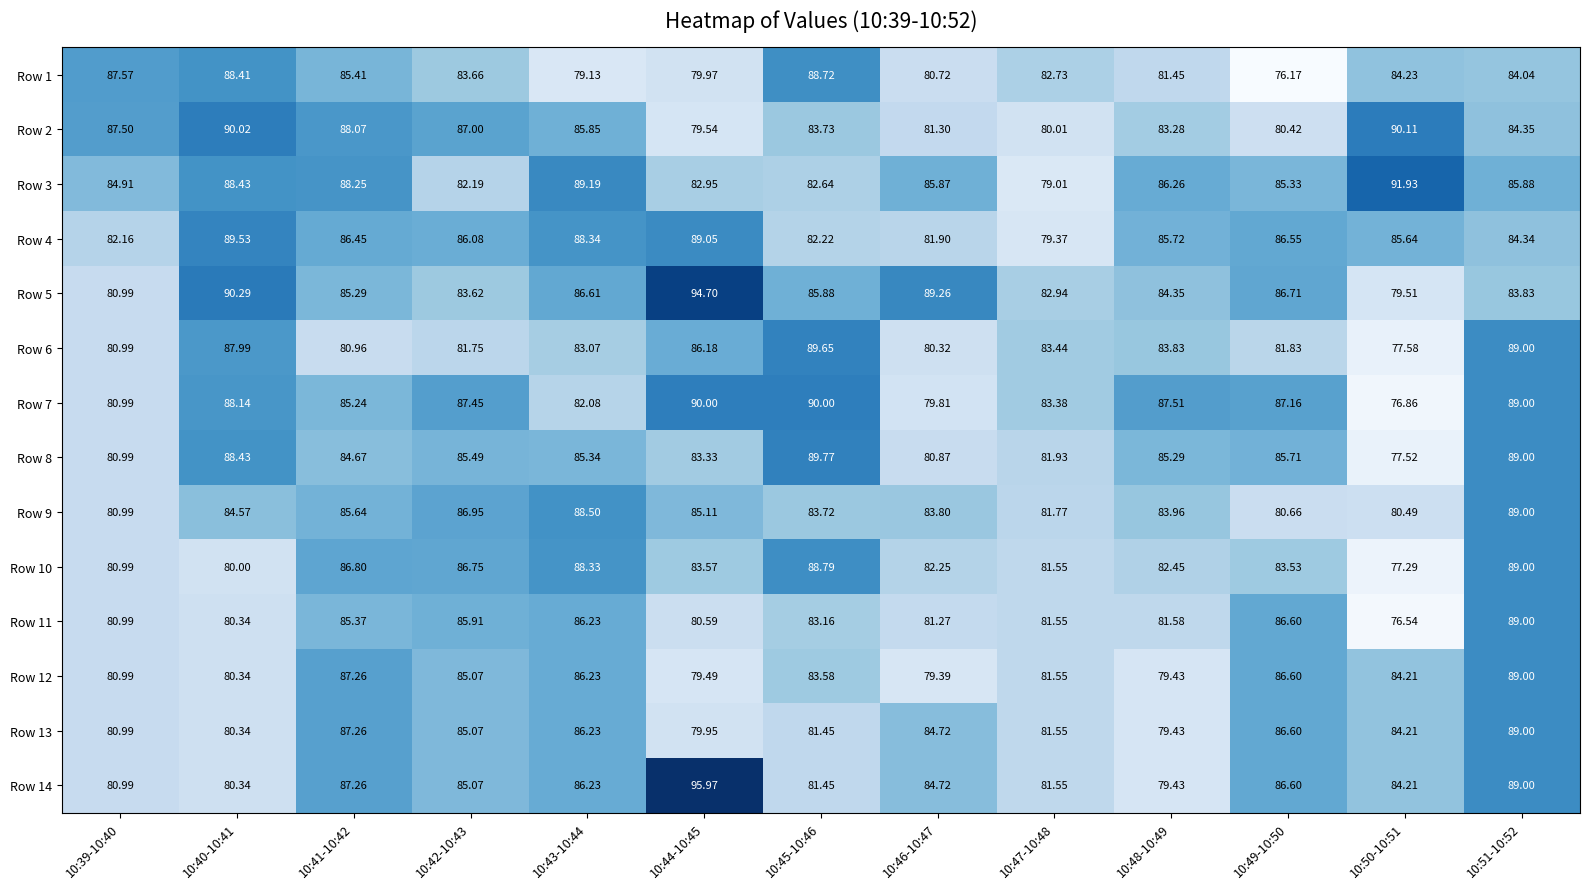

Is the value of Row 2 at 10:44-10:45 greater than the value of Row 1 at 10:42-10:43?

No